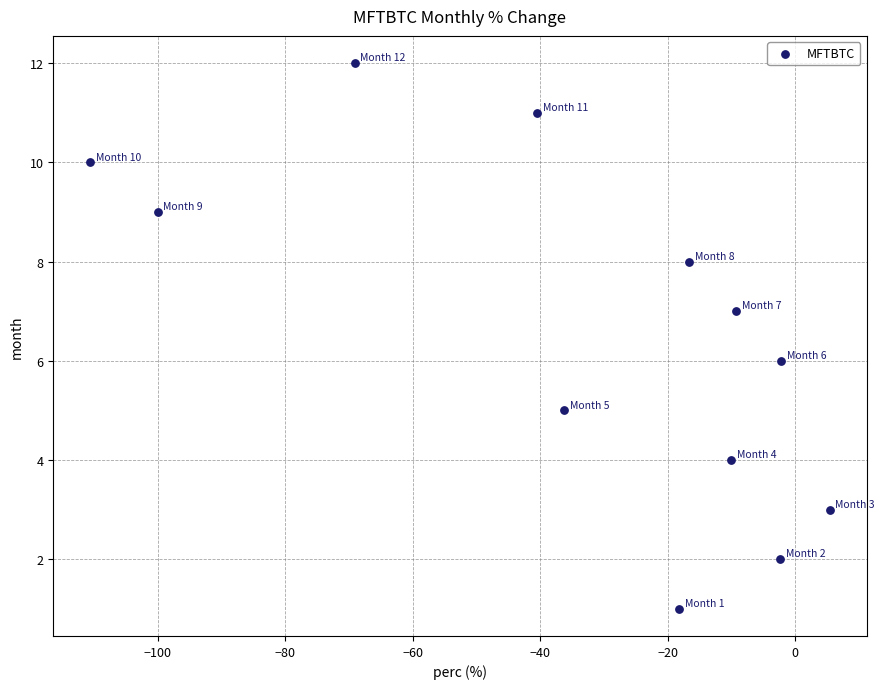

What is the range of Y values (max minus min)?

11